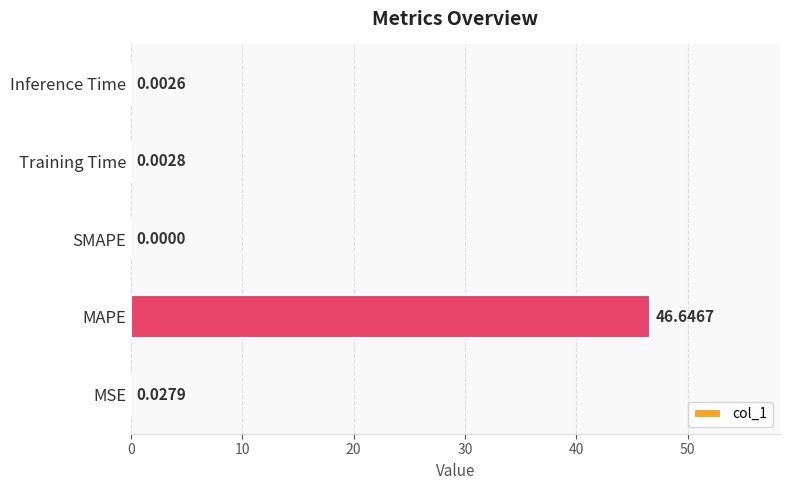

What is the change in value from MAPE to SMAPE?

-46.6